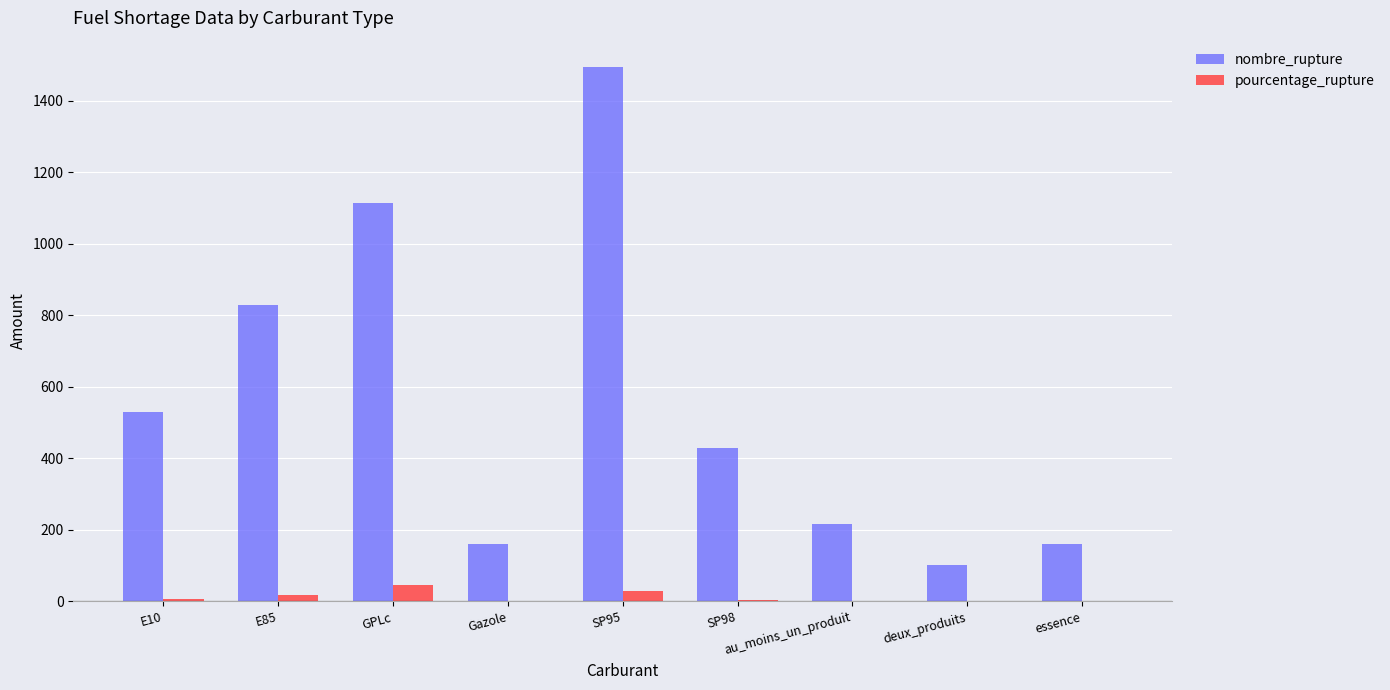

What is the sum of all nombre_rupture values?

5038.0